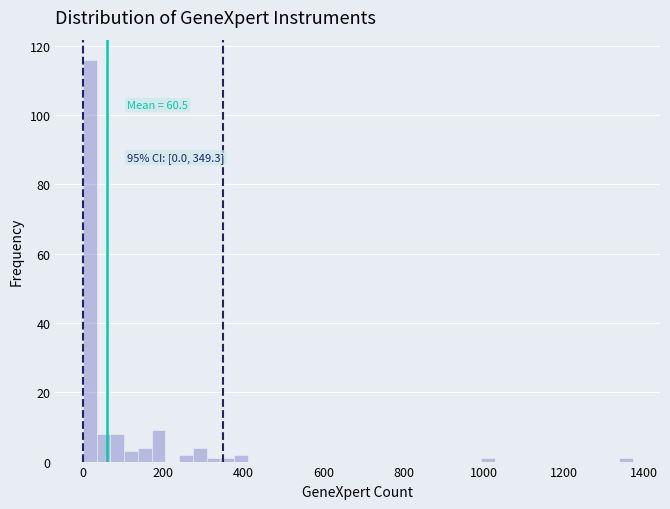

Around what value on the x-axis is the tallest bar? Give the approximate position of its centre, as read against the axis.

20